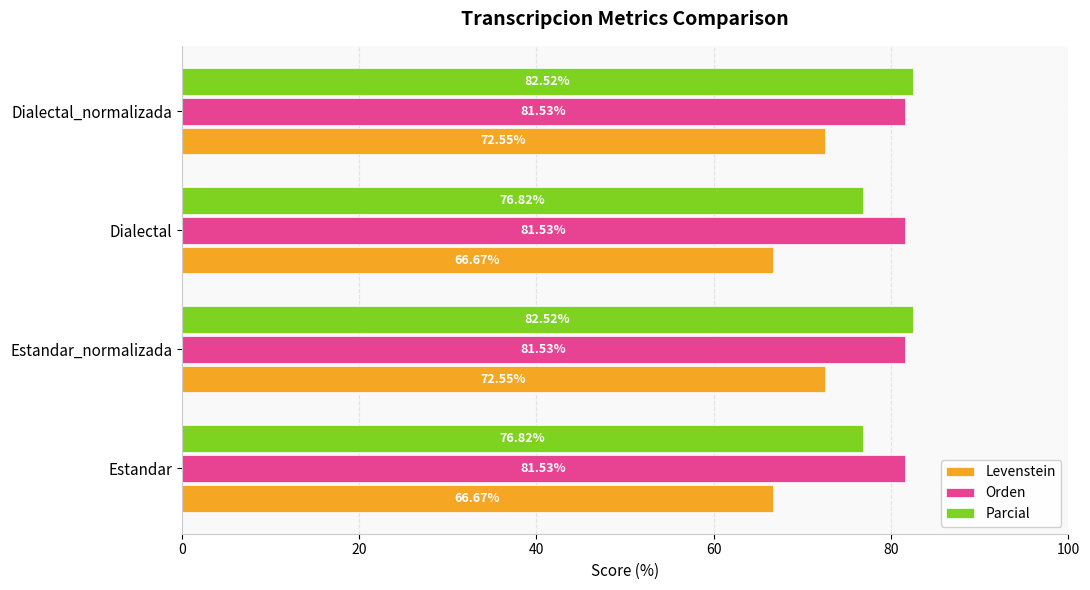

Which series has the largest range (max minus min)?

Levenstein